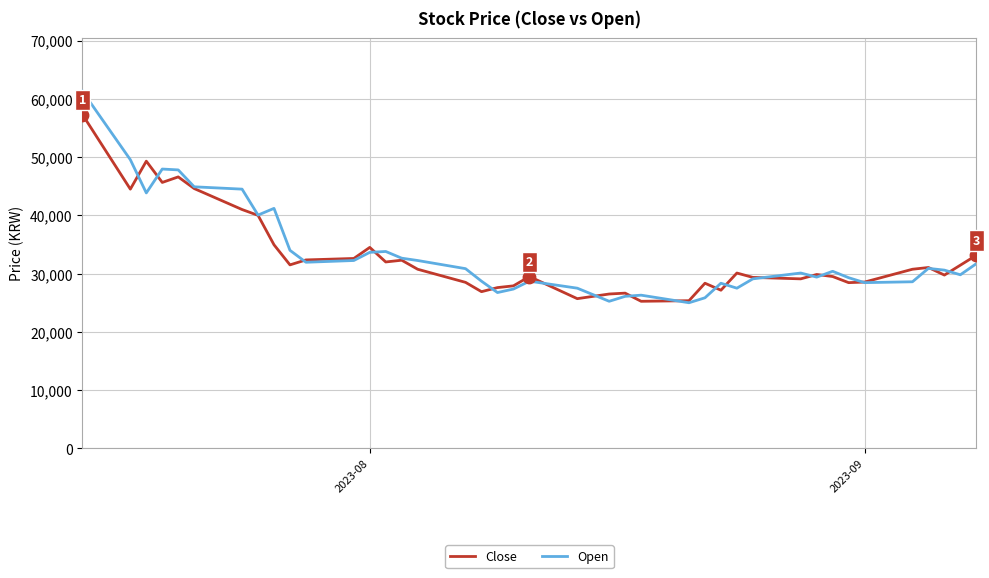

What are all the series names shown in the legend?

Close, Open